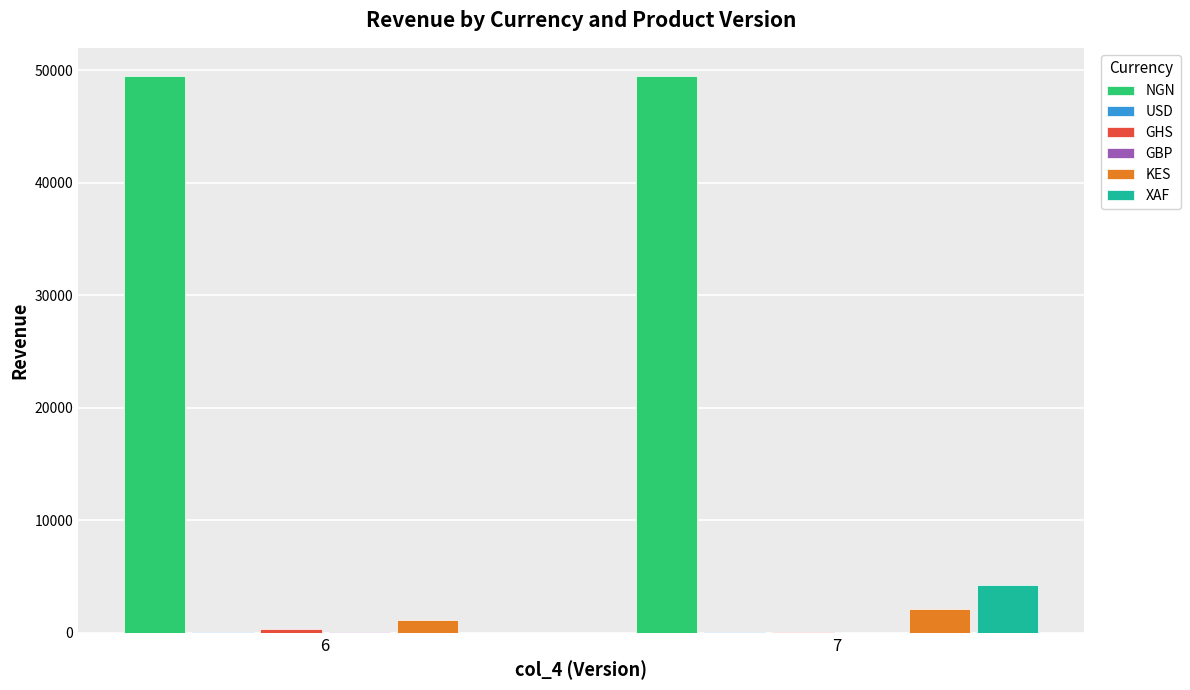

Are the bars horizontal?

No